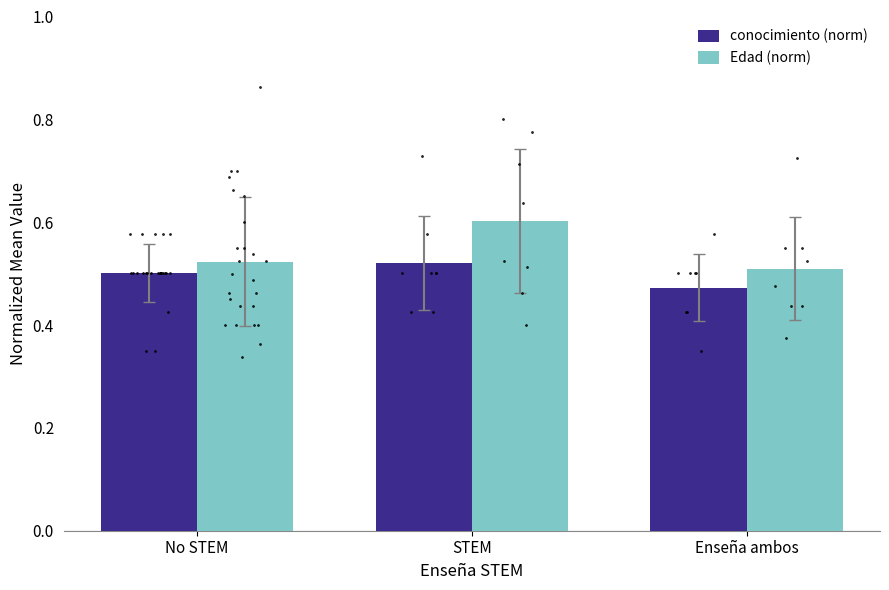

What is the total value across all series at Enseña ambos?

1.0